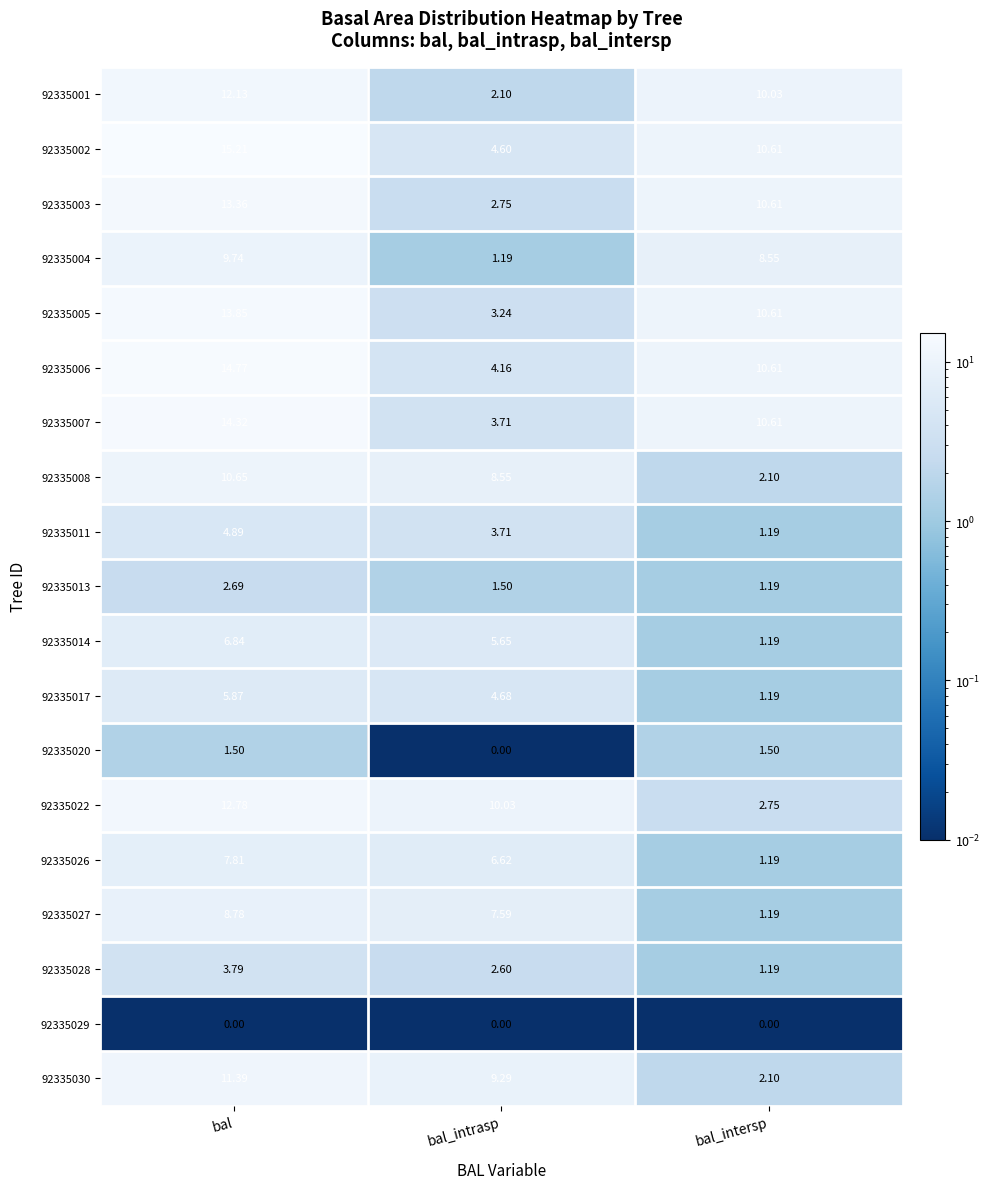

What is the maximum value shown in the chart?

15.2